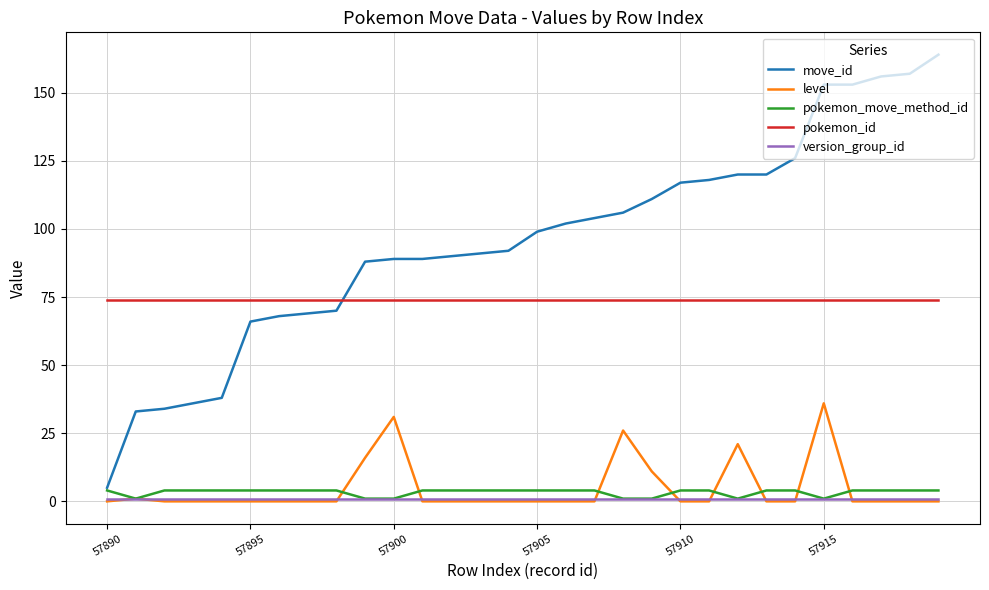

What are all the series names shown in the legend?

move_id, level, pokemon_move_method_id, pokemon_id, version_group_id